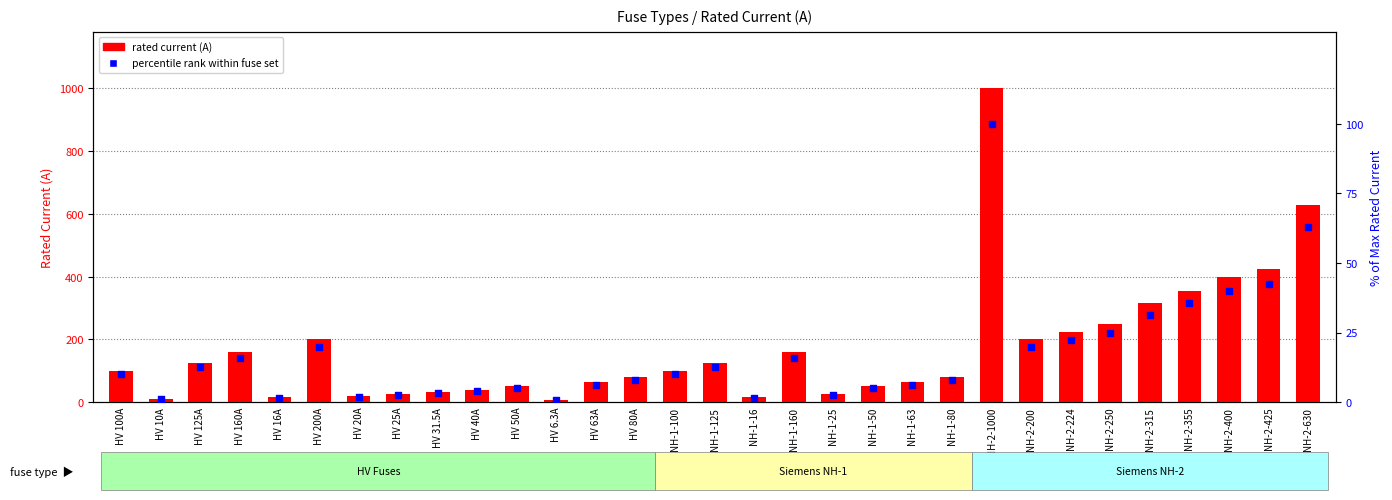

Which series reaches the minimum Y coordinate?

percentile rank within fuse set